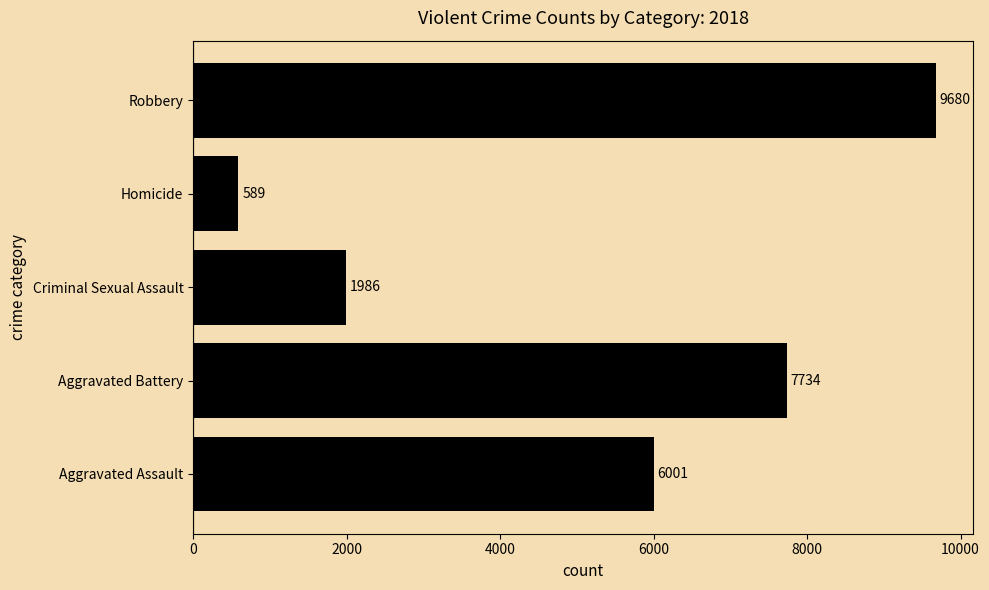

The value at Robbery is 9680. True or false?

True